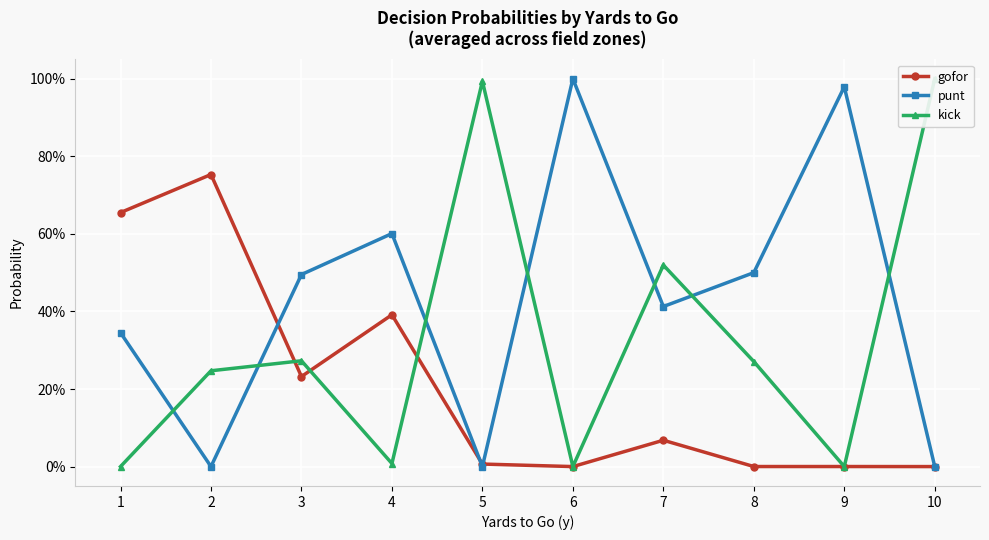

Read the gofor value at 3.

0.2